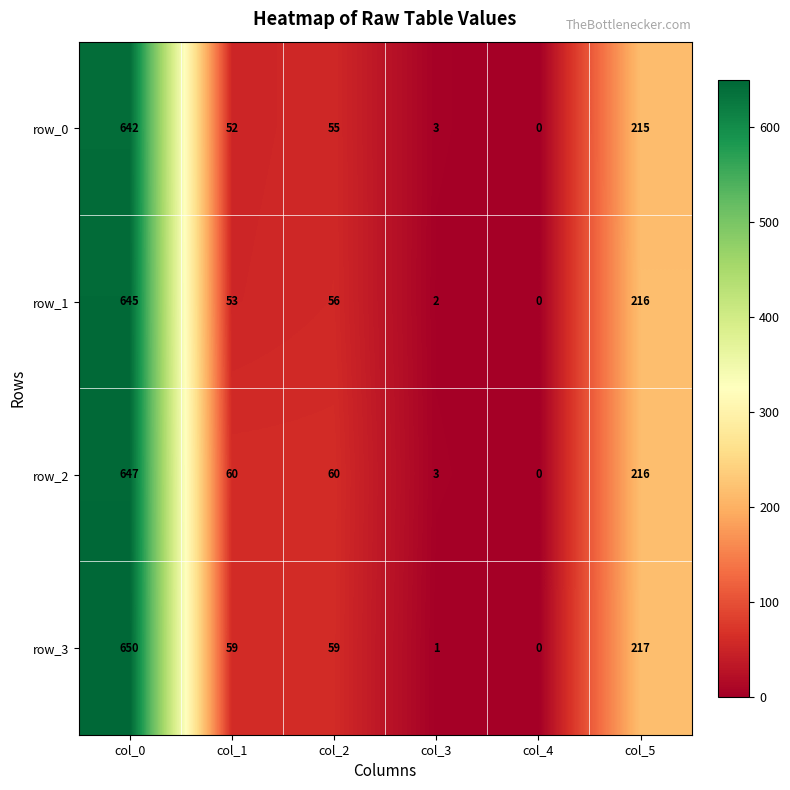

What is the sum of all row_0 values?

967